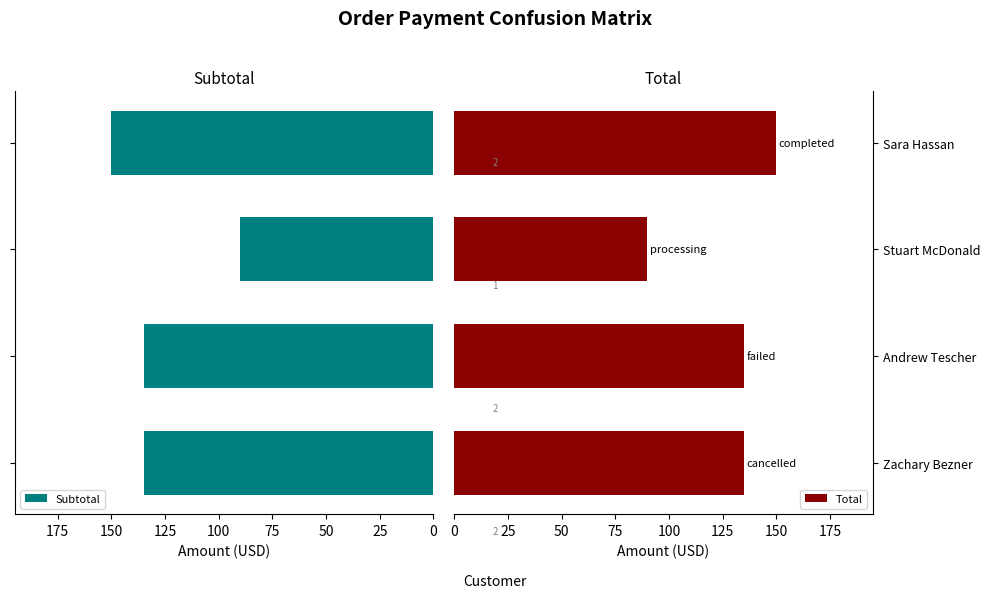

What is the minimum value for Subtotal?

90